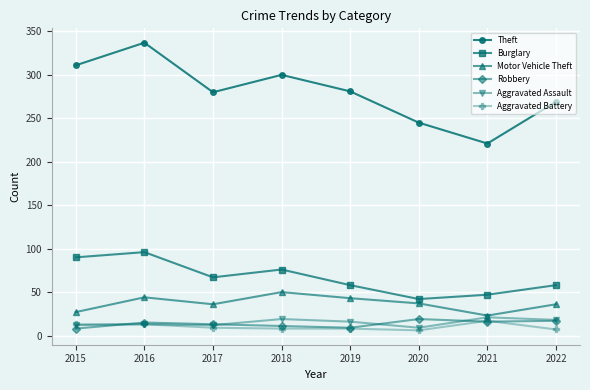

True or false: Burglary and Aggravated Assault intersect in this chart.

False